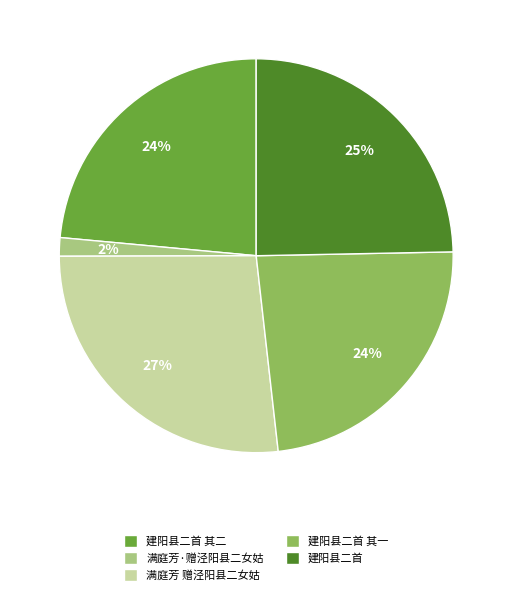

Is it true that 建阳县二首 其一 is 24% of the pie?

True